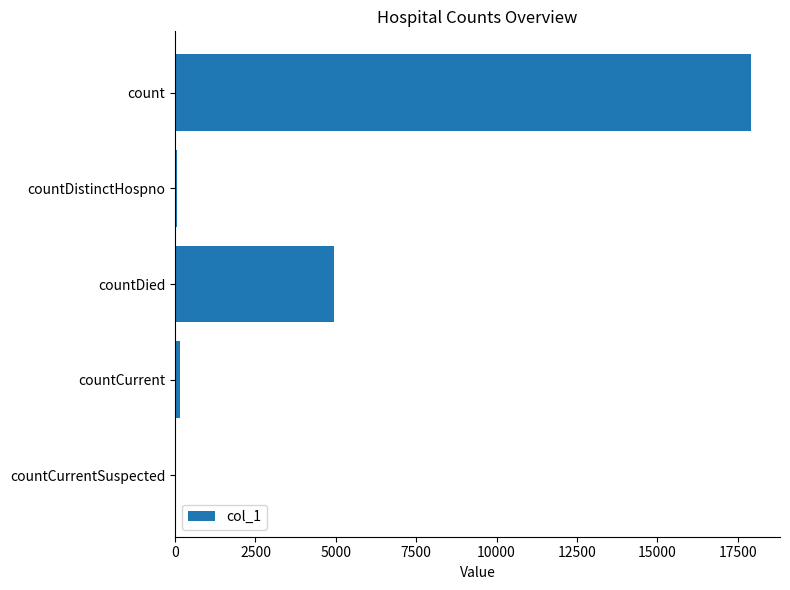

At which category does the chart reach its peak across all series?

count